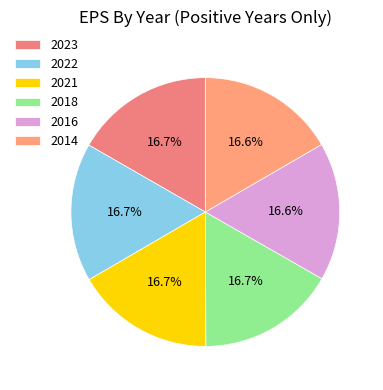

Count the number of slices in the pie.

6